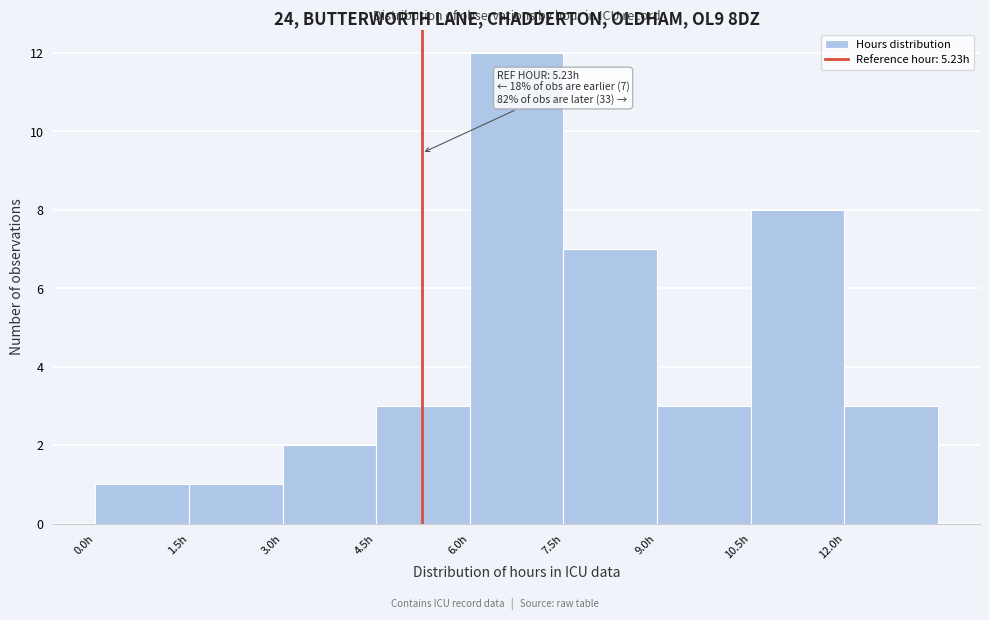

Over which range of the x-axis is the bar tallest?

6.0 to 7.5